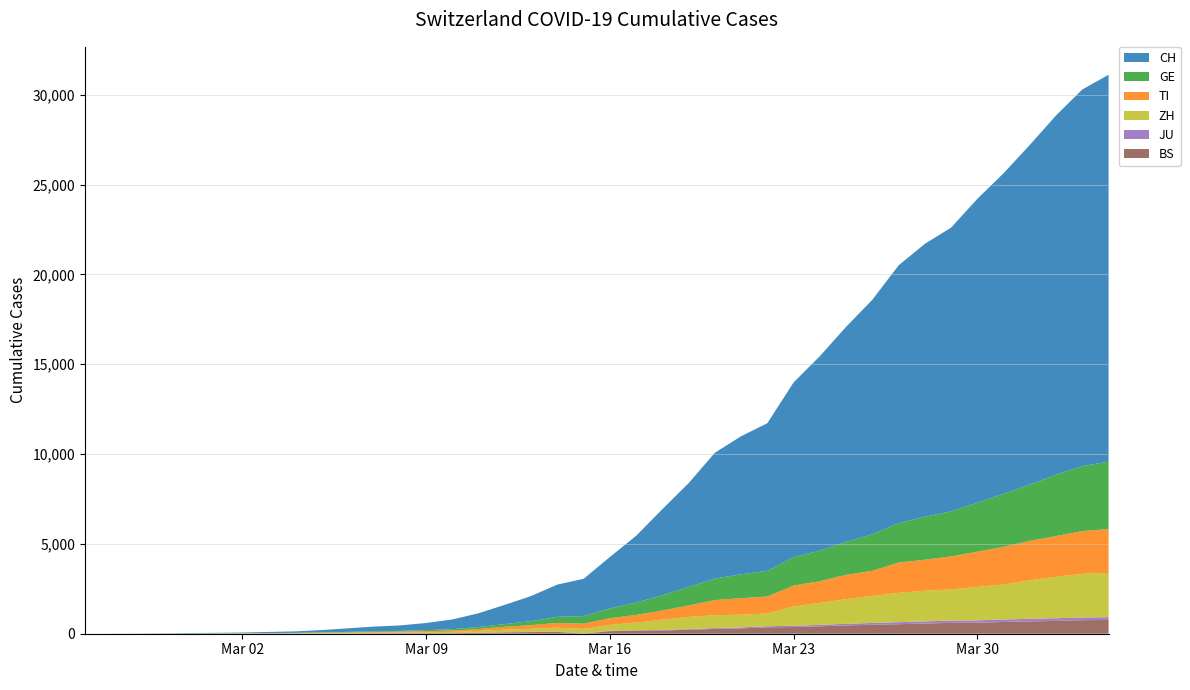

Reading left to right, list all the values displayed in this chart.

CH: 0	2	6	13	23	29	40	59	83	125	197	257	303	396	542	766	1072	1398	1795	2072	2864	3710	4794	5781	7005	7686	8217	9727	10831	11970	13054	14356	15195	15798	16920	17842	18908	19997	20965	21535
TI: 0	1	1	1	2	2	4	8	13	25	28	41	49	61	75	108	163	206	265	293	368	426	511	638	849	916	945	1162	1209	1354	1401	1688	1727	1837	1962	2091	2195	2271	2377	2442
GE: 0	1	1	4	8	9	10	13	14	17	25	38	40	56	76	109	150	222	340	423	544	692	848	1027	1194	1331	1430	1582	1699	1837	2033	2190	2393	2505	2721	2958	3137	3420	3621	3753
JU: 0	0	1	1	1	1	1	2	2	4	4	5	5	7	7	7	12	17	18	19	25	29	32	36	44	54	61	69	82	92	100	114	119	127	128	140	145	149	149	154
ZH: 0	0	2	2	6	7	10	13	15	23	29	34	40	49	62	101	140	163	218	250	326	429	568	679	711	711	711	1075	1223	1370	1502	1629	1703	1735	1861	1952	2141	2305	2433	2466
BS: 0	0	1	1	1	1	1	3	3	8	15	21	24	28	33	49	73	92	100	0	143	164	181	220	270	297	356	374	410	462	501	530	569	605	617	653	687	714	754	767